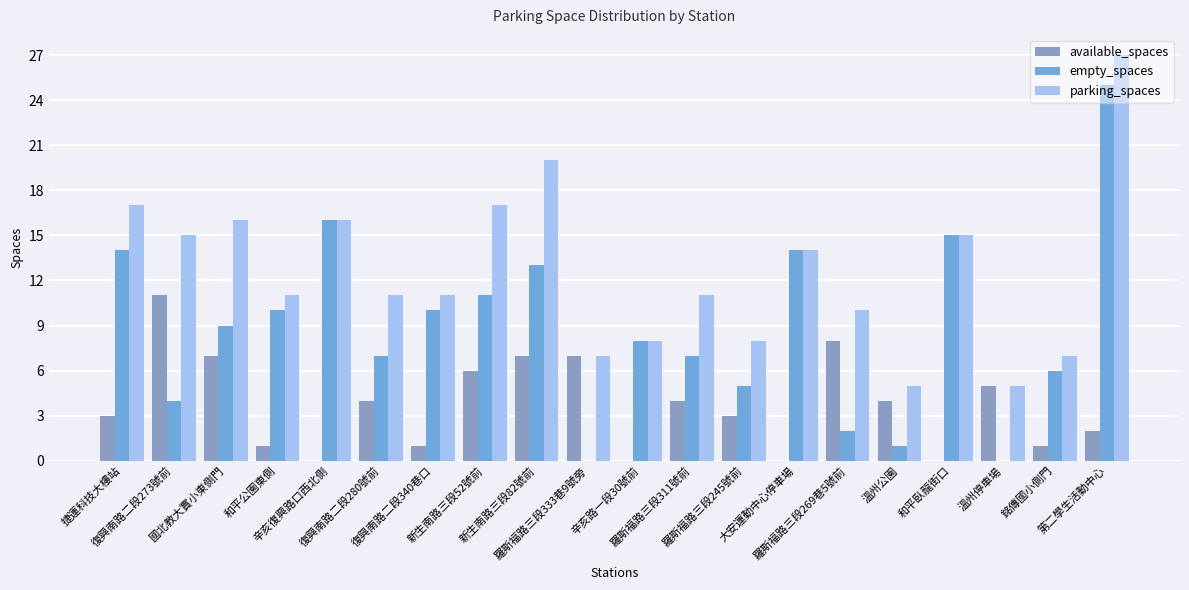

At which label is parking_spaces closest to 16?

國北教大實小東側門